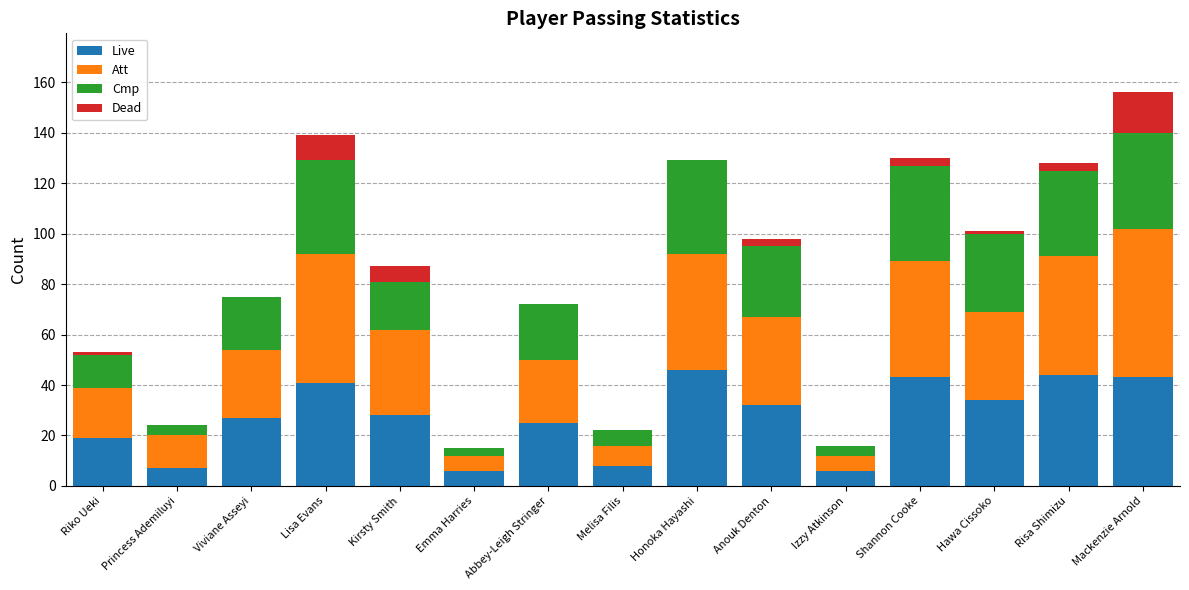

What are all the series names shown in the legend?

Live, Att, Cmp, Dead